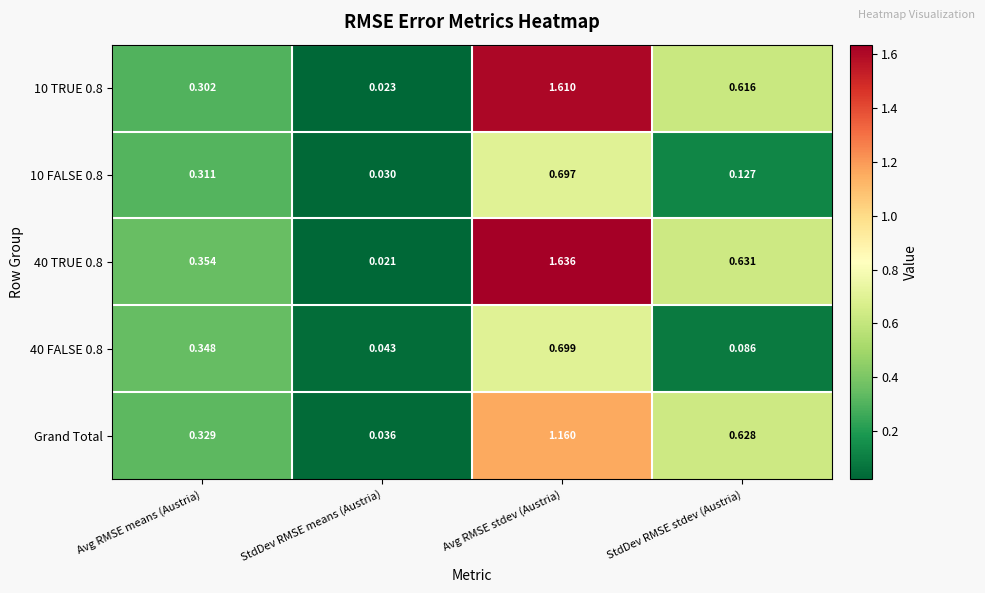

At which label is 40 FALSE 0.8 closest to 0?

StdDev RMSE means (Austria)